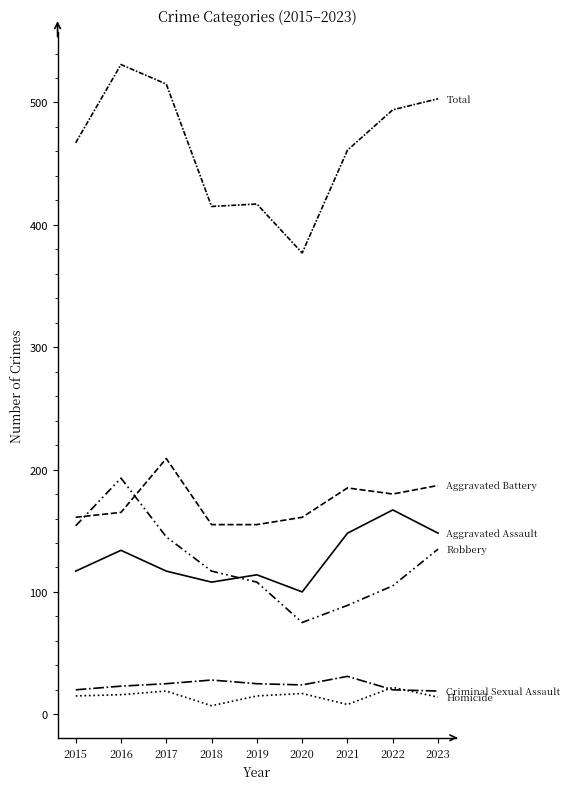

Reading right to left, list all the values displayed in this chart.

Aggravated Assault: 148	167	148	100	114	108	117	134	117
Aggravated Battery: 187	180	185	161	155	155	209	165	161
Criminal Sexual Assault: 19	20	31	24	25	28	25	23	20
Homicide: 14	22	8	17	15	7	19	16	15
Robbery: 135	105	89	75	108	117	145	193	154
Total: 503	494	461	377	417	415	515	531	467